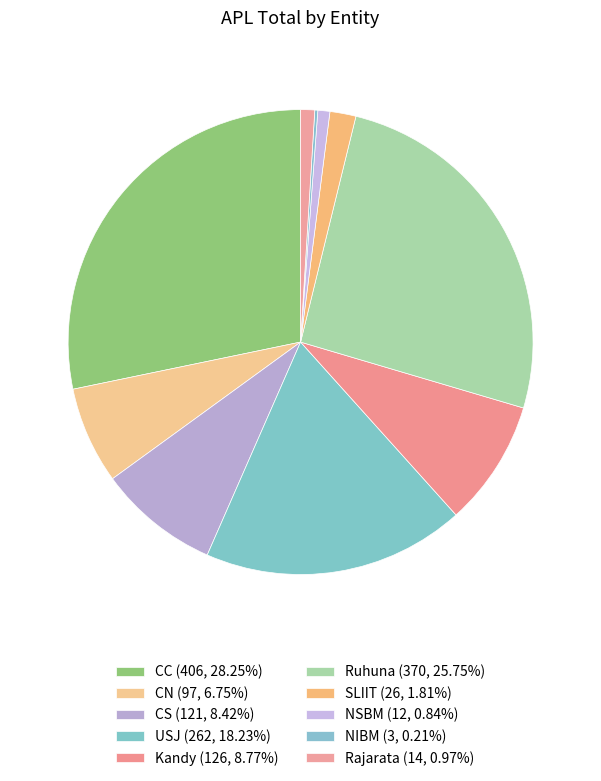

Count the number of slices in the pie.

10